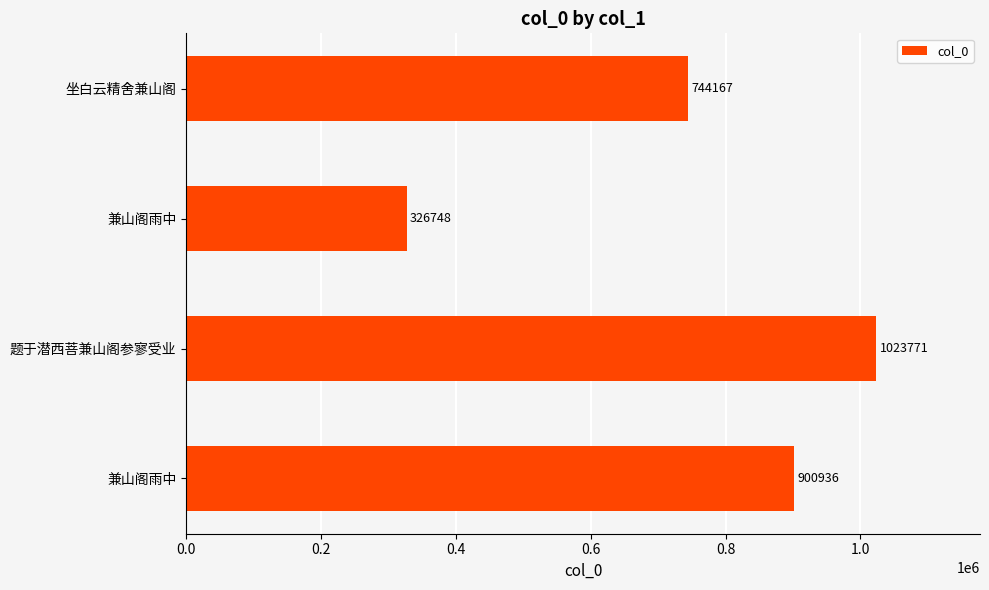

How many categories are shown in the chart?

4